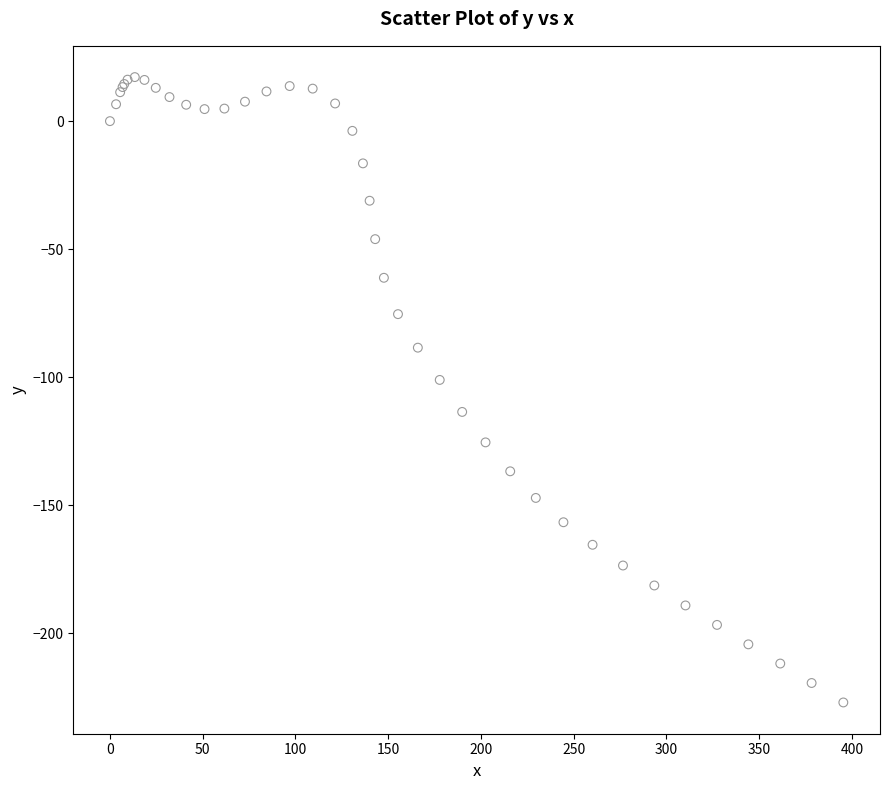

What Y value in the scatter plot is closest to -104?

-101.1